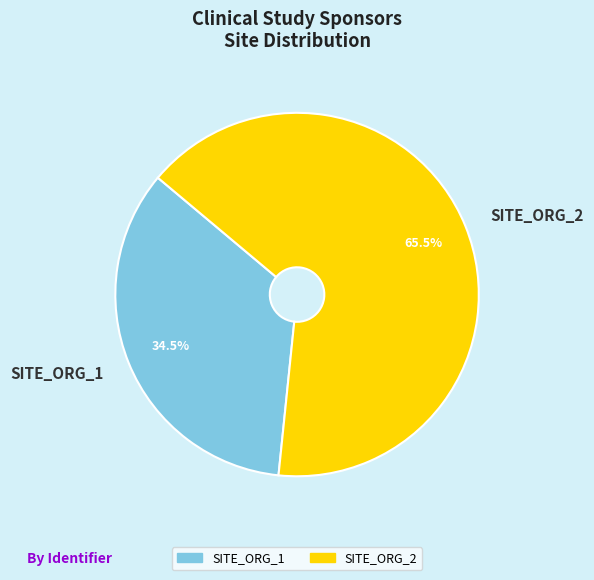

Does any single category account for the majority?

Yes